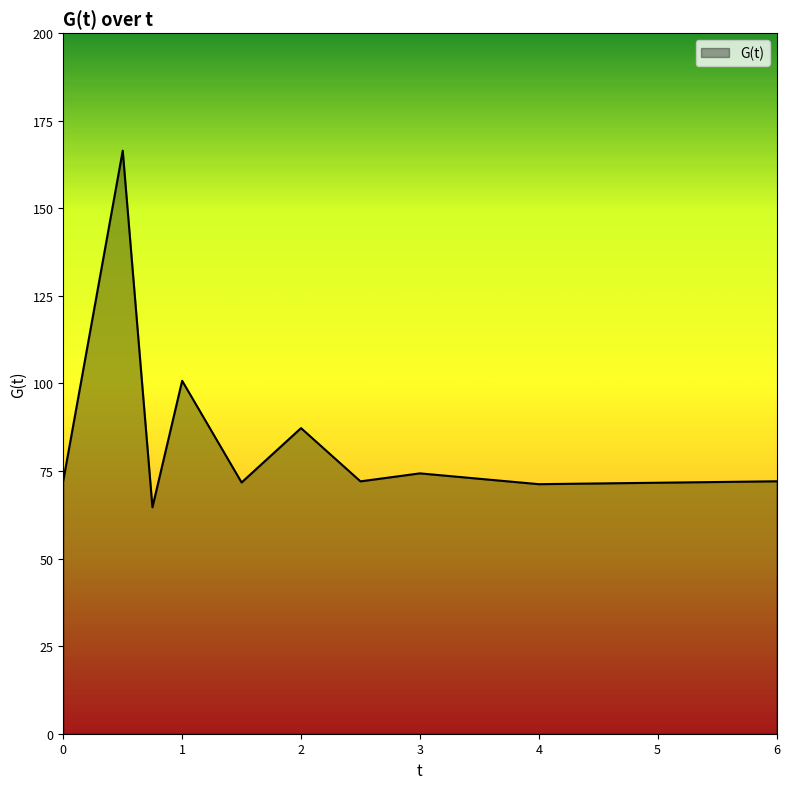

Does the chart have visible grid lines?

No